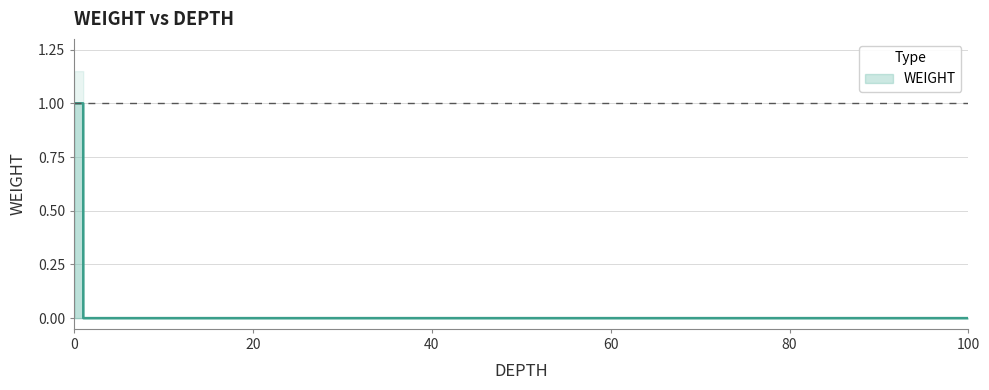

True or false: WEIGHT has a value of 1 at 0.

True